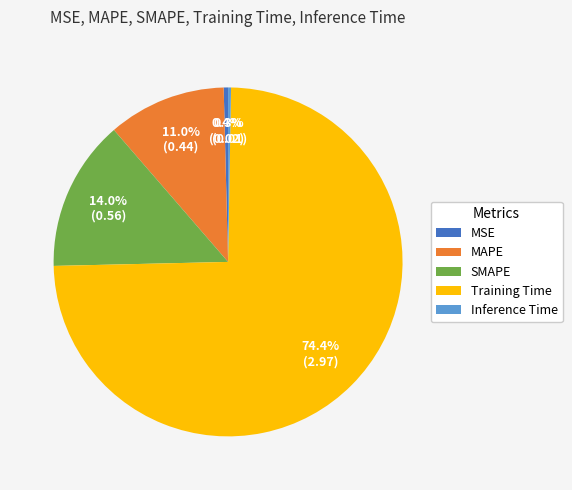

What portion of the pie excludes SMAPE?

86.0%